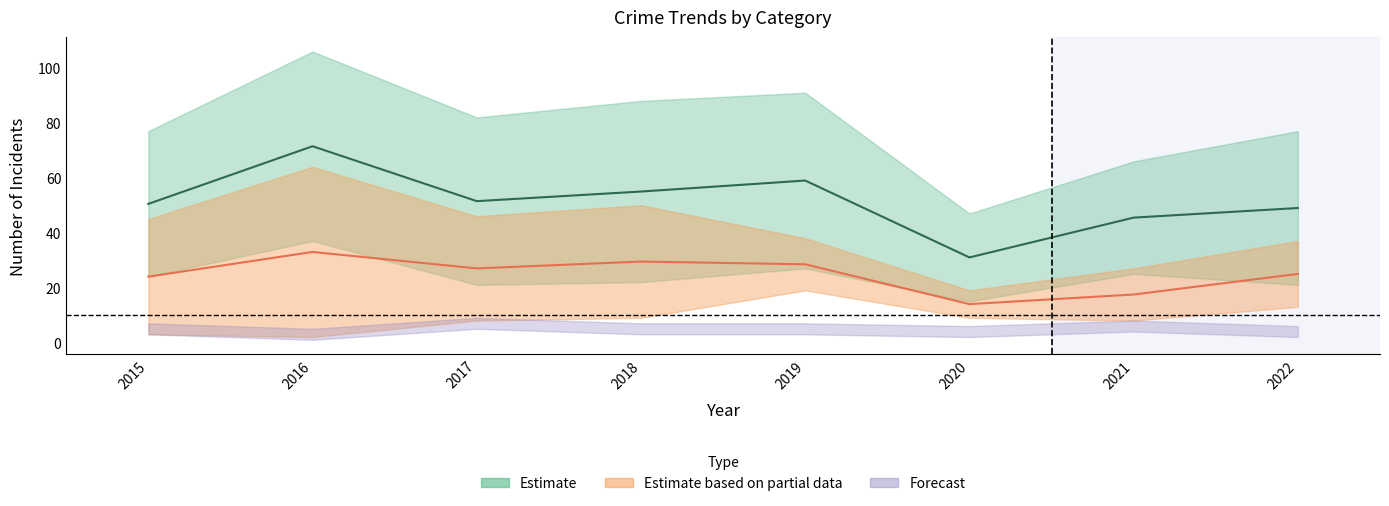

How many interior local valleys does the Total series have?

2